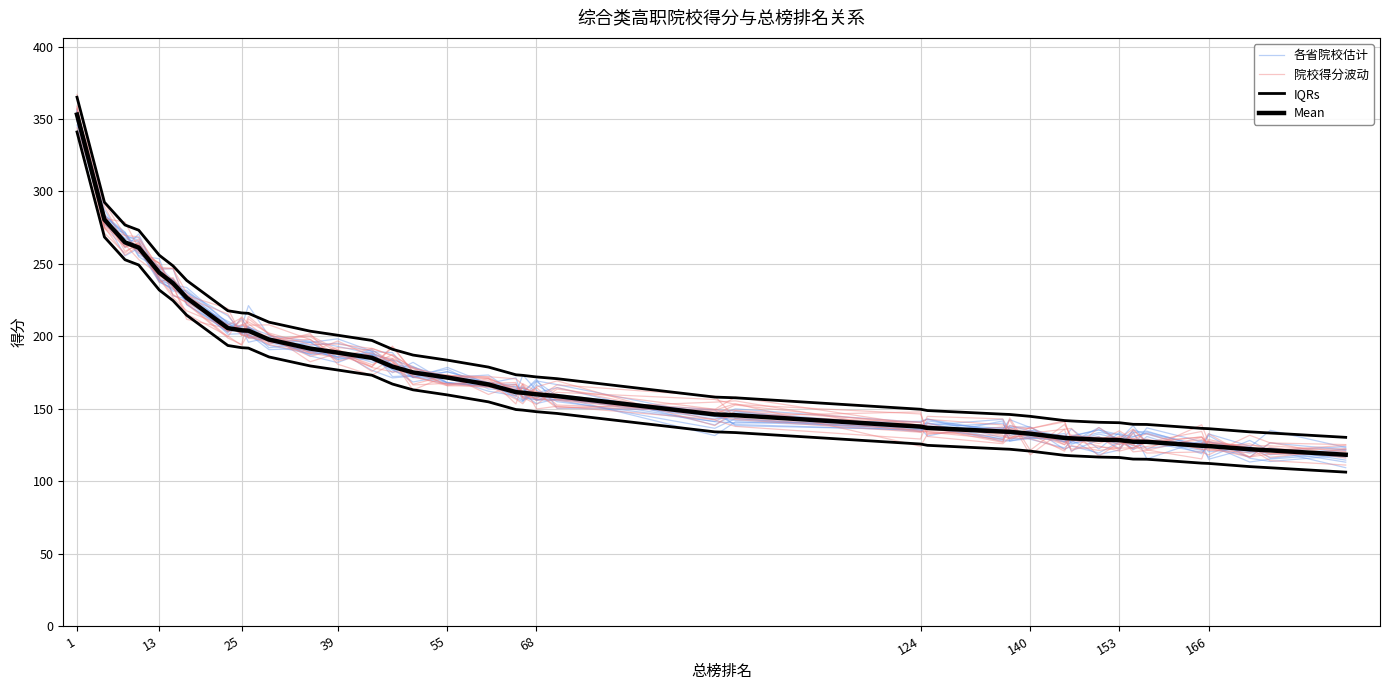

What is the value of the 各省院校估计 point at the 17th from the left?

166.9